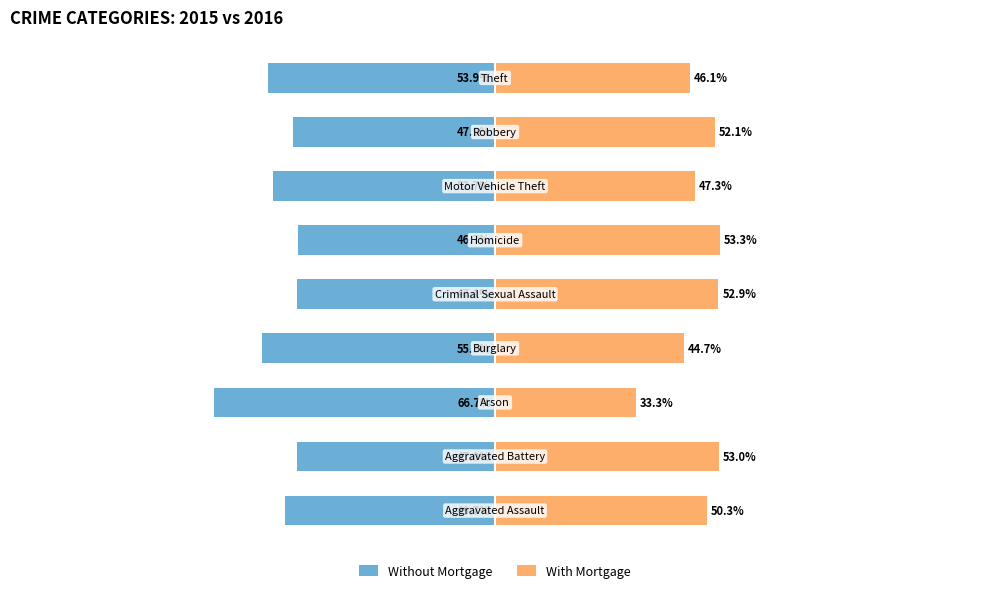

True or false: With Mortgage has a value of 70.1 at 0.

False